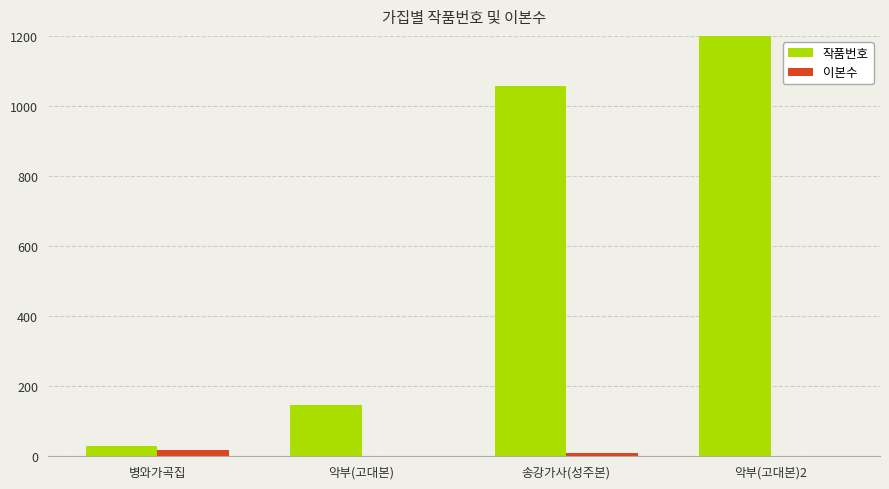

What is the difference between the maximum and second lowest values in the 이본수 series?

16